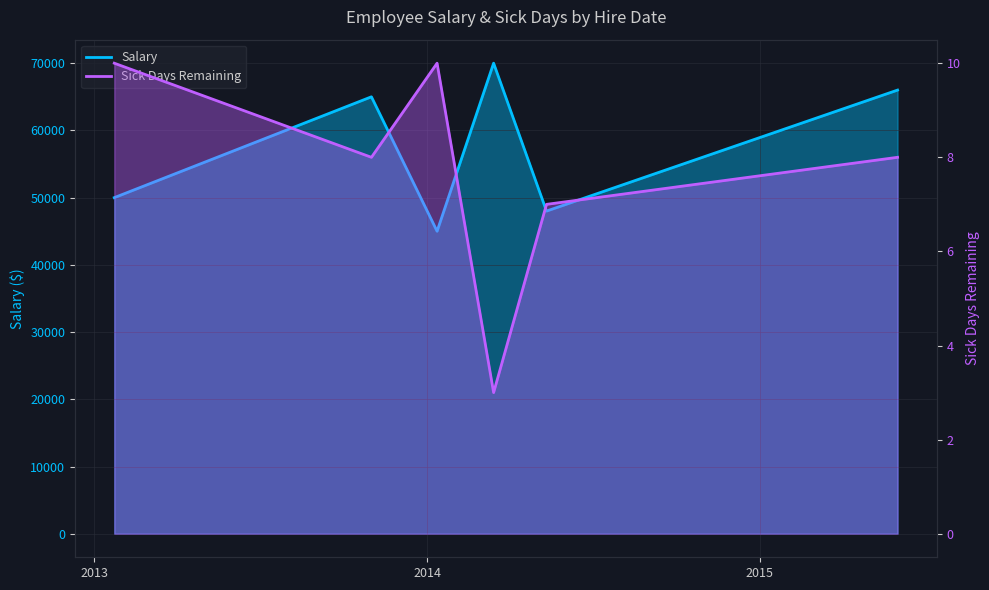

What is the average value of the Sick Days Remaining series?

8